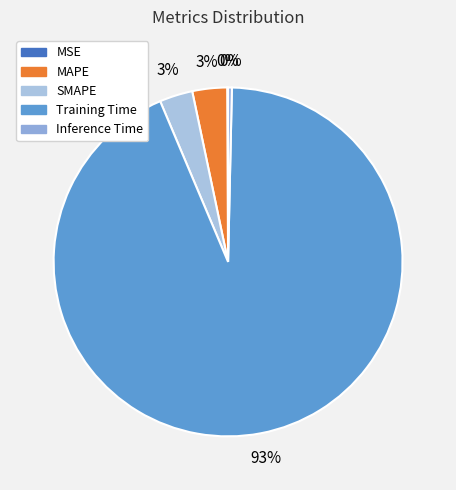

How many segments does this pie chart have?

5